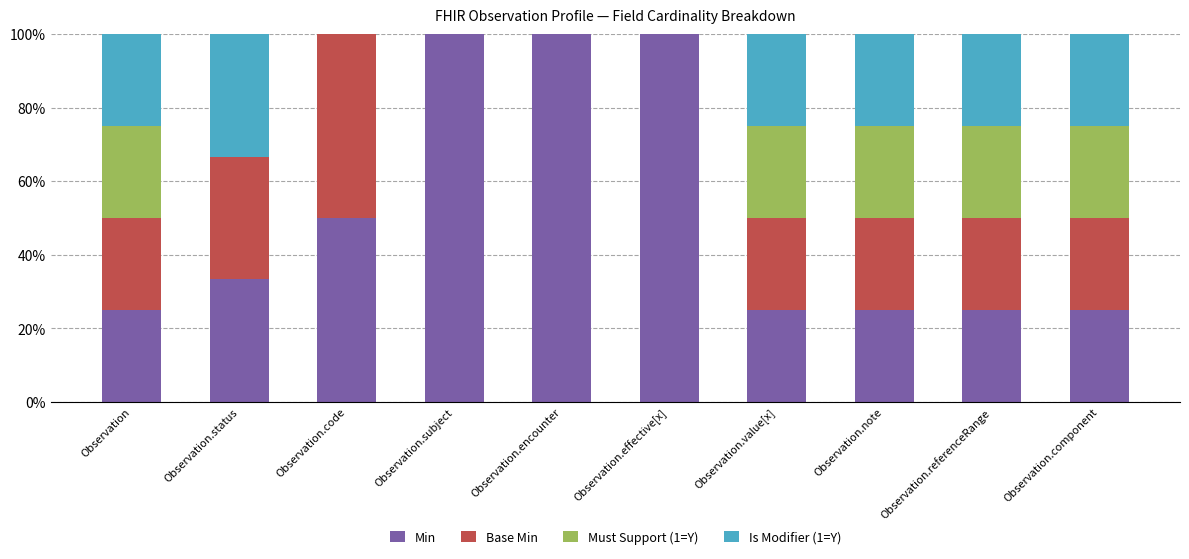

What is the sum of all Min values?

508.3